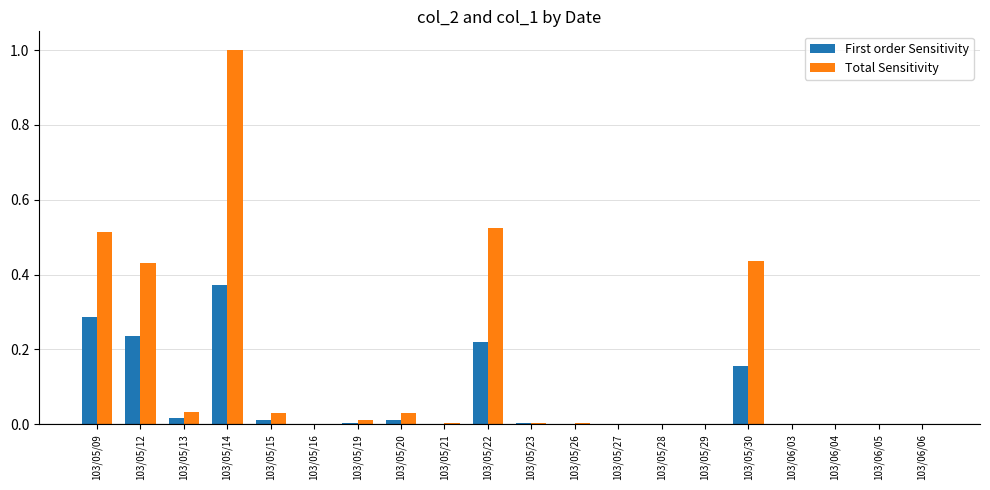

Is the value of Total Sensitivity at 103/05/14 greater than the value of First order Sensitivity at 103/05/27?

Yes